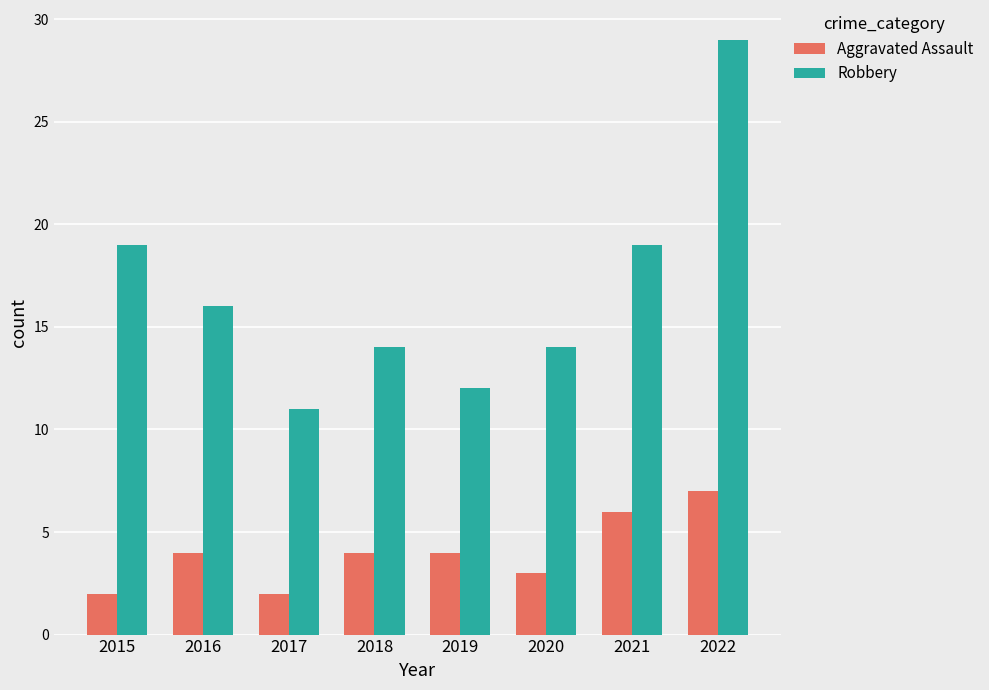

Rank the series by their average value, from highest to lowest.

Robbery, Aggravated Assault